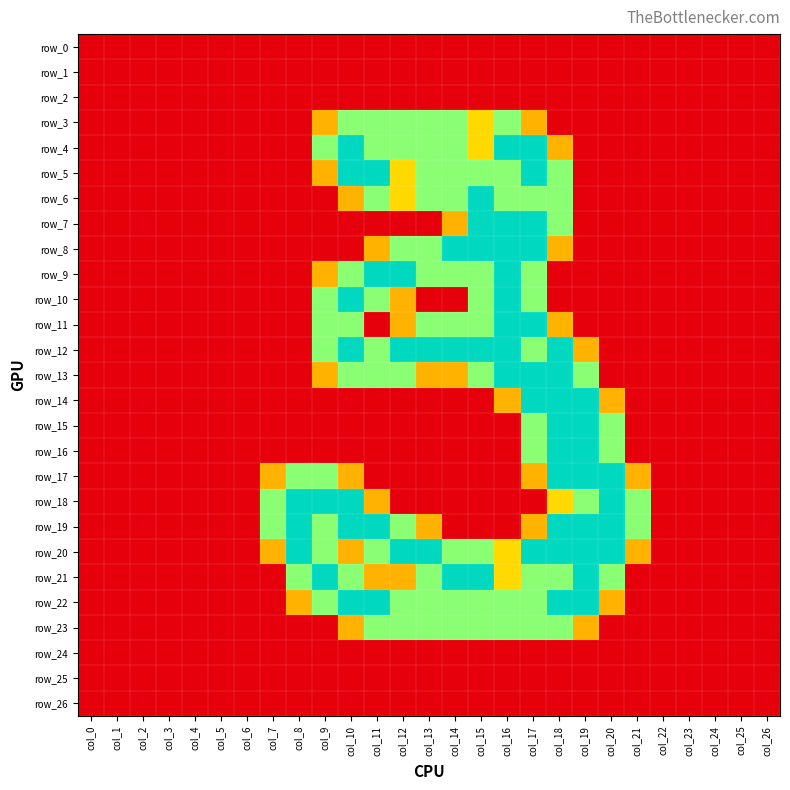

Where is row_14 nearest to the value 1?

col_16